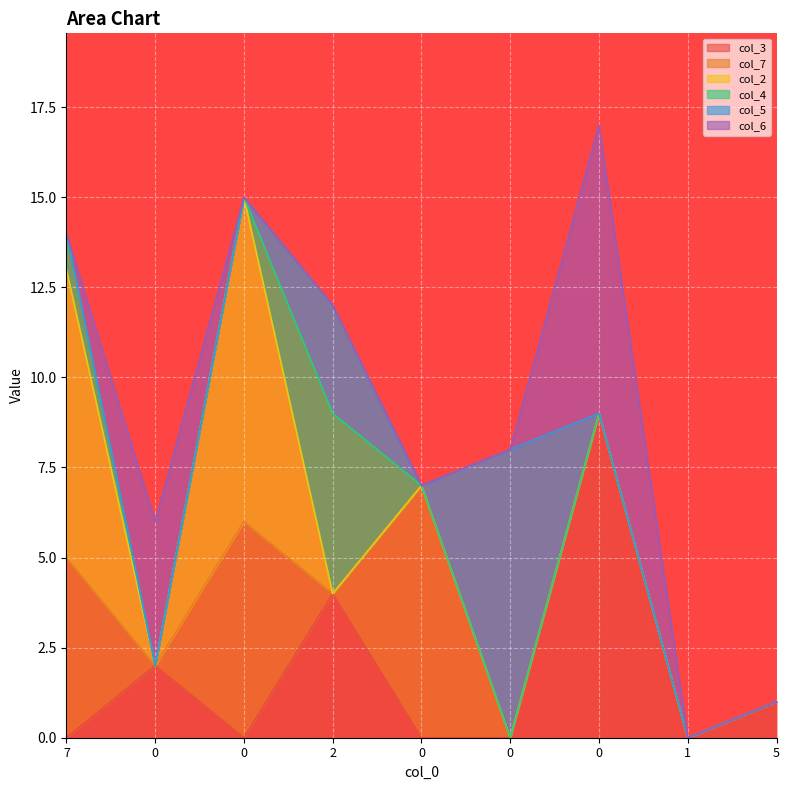

What are all the series names shown in the legend?

col_3, col_7, col_2, col_4, col_5, col_6